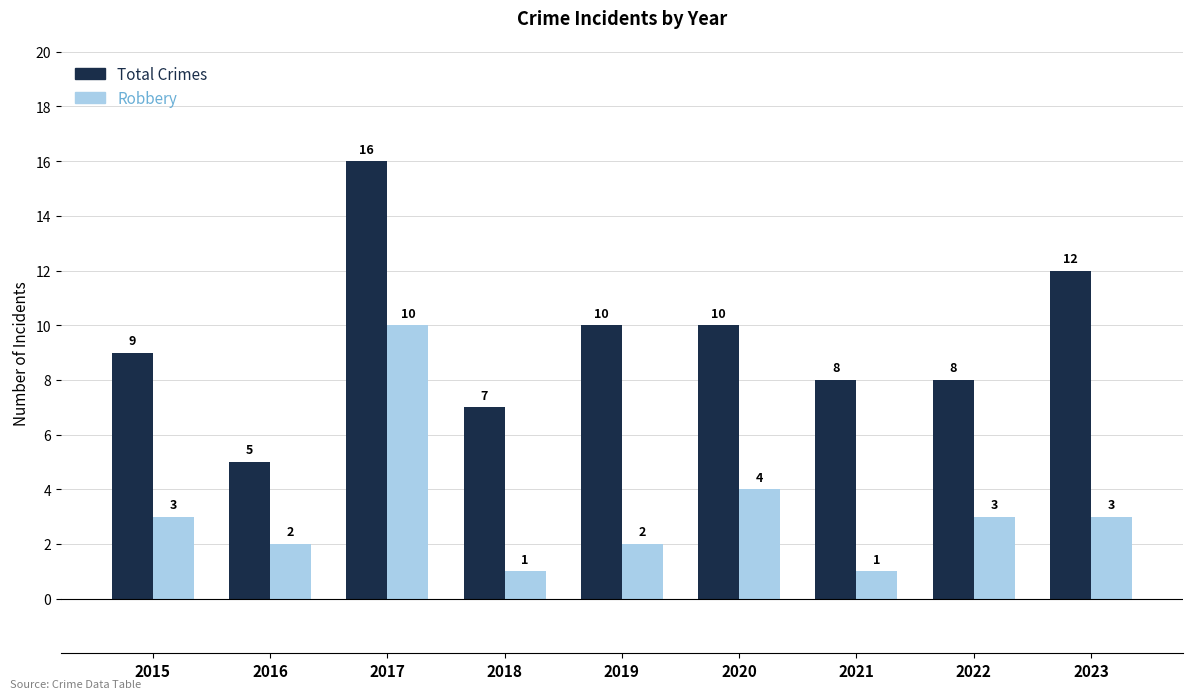

Which series has the largest total across all categories?

Total Crimes